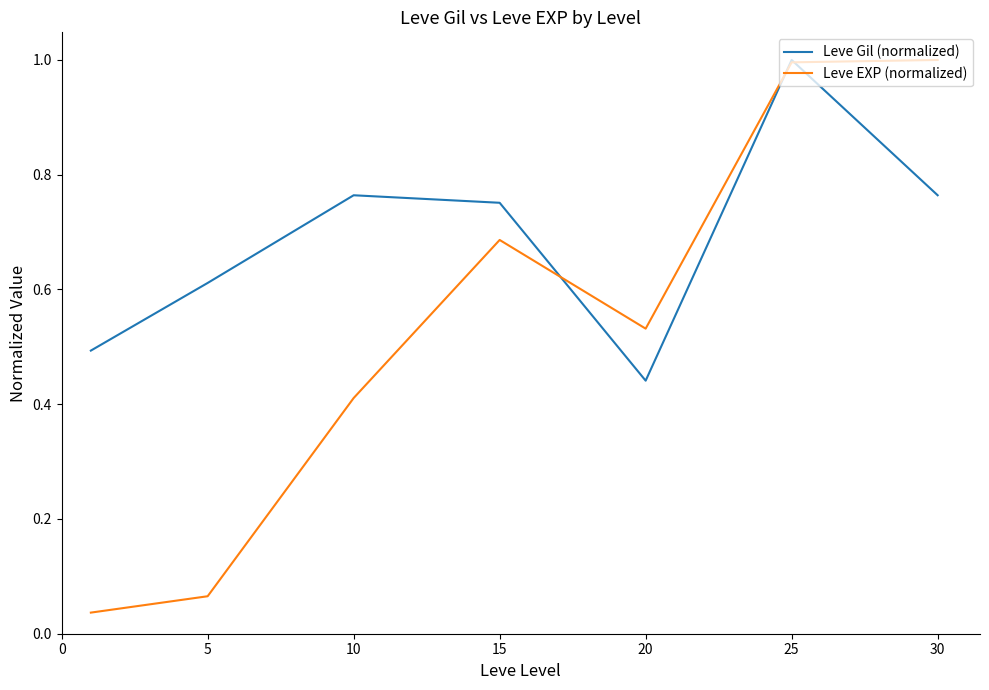

In Leve Gil (normalized), how many points are higher than both neighbors (excluding endpoints)?

2